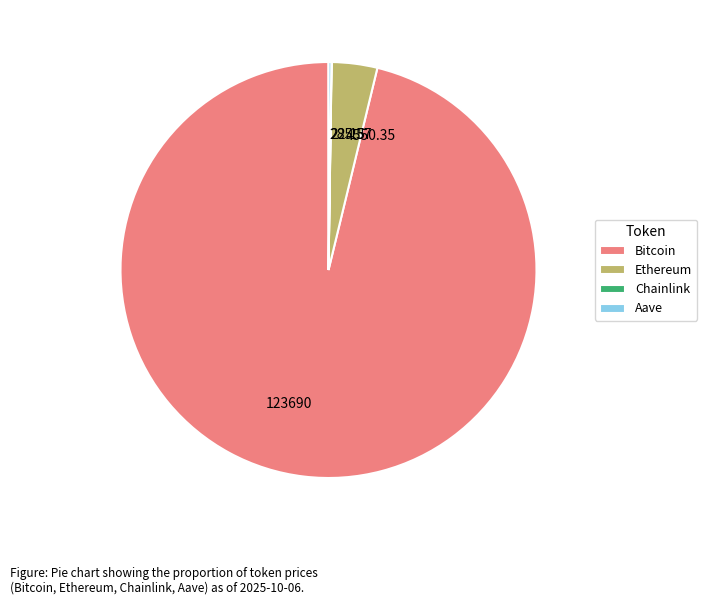

Does any single category account for the majority?

Yes